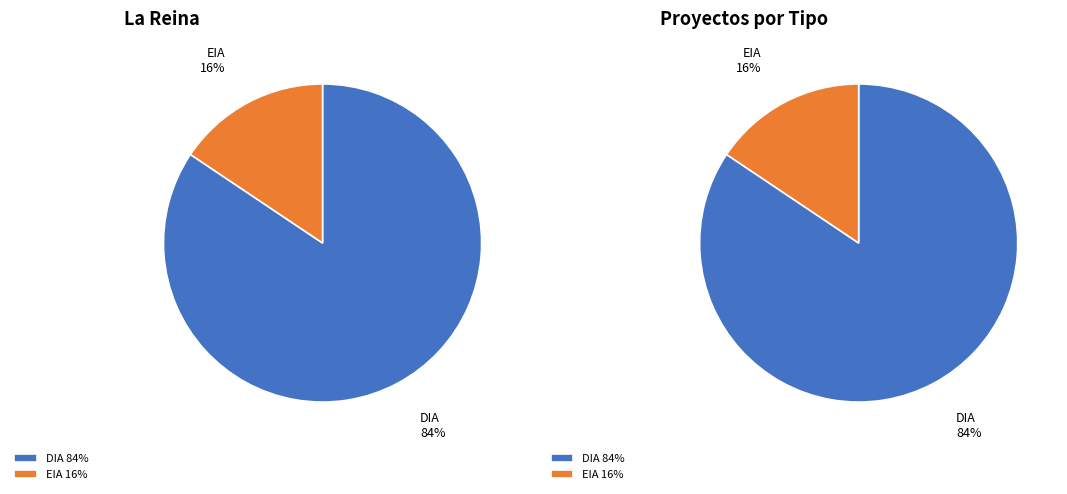

How many slices are in this pie chart?

2